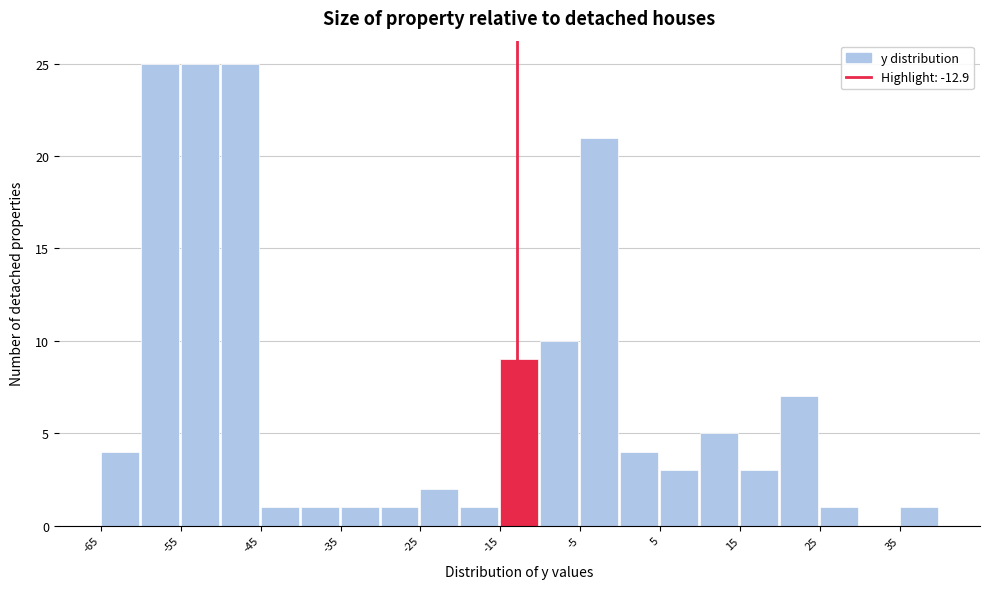

How tall is the bar that spans 15 to 20 on the x-axis? The values are not printed on the chart, so give them approximately, as read against the axis.

3